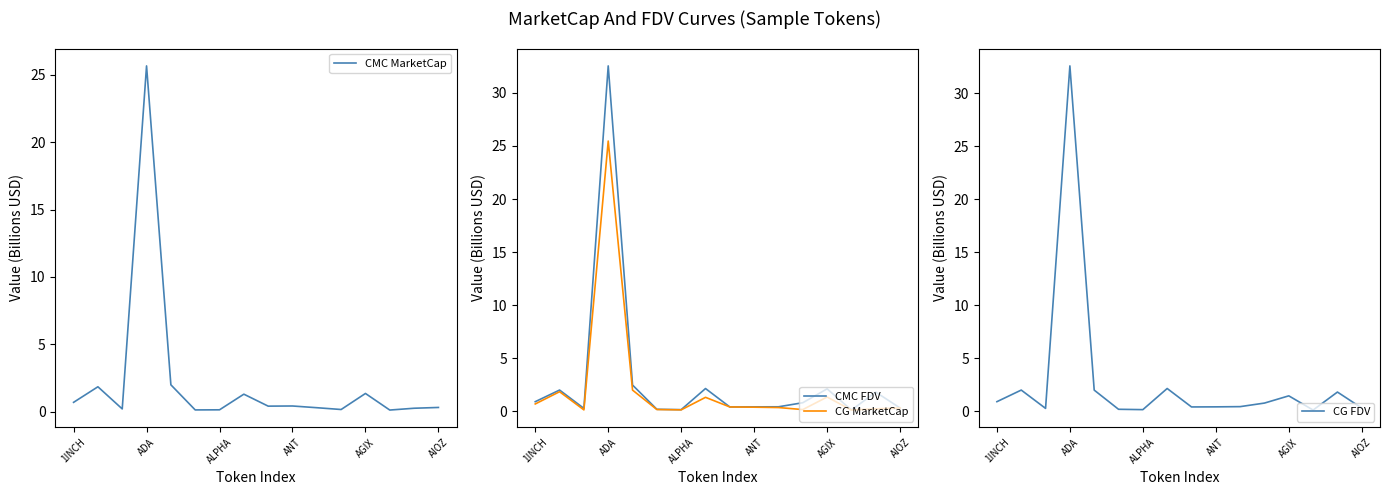

Does the chart display data point markers on the line(s)?

No